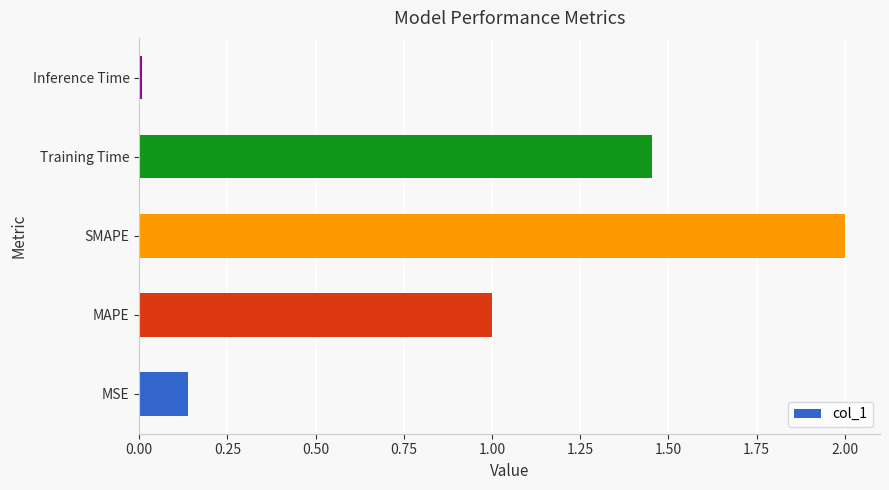

What is the difference between the maximum and second lowest values?

1.9